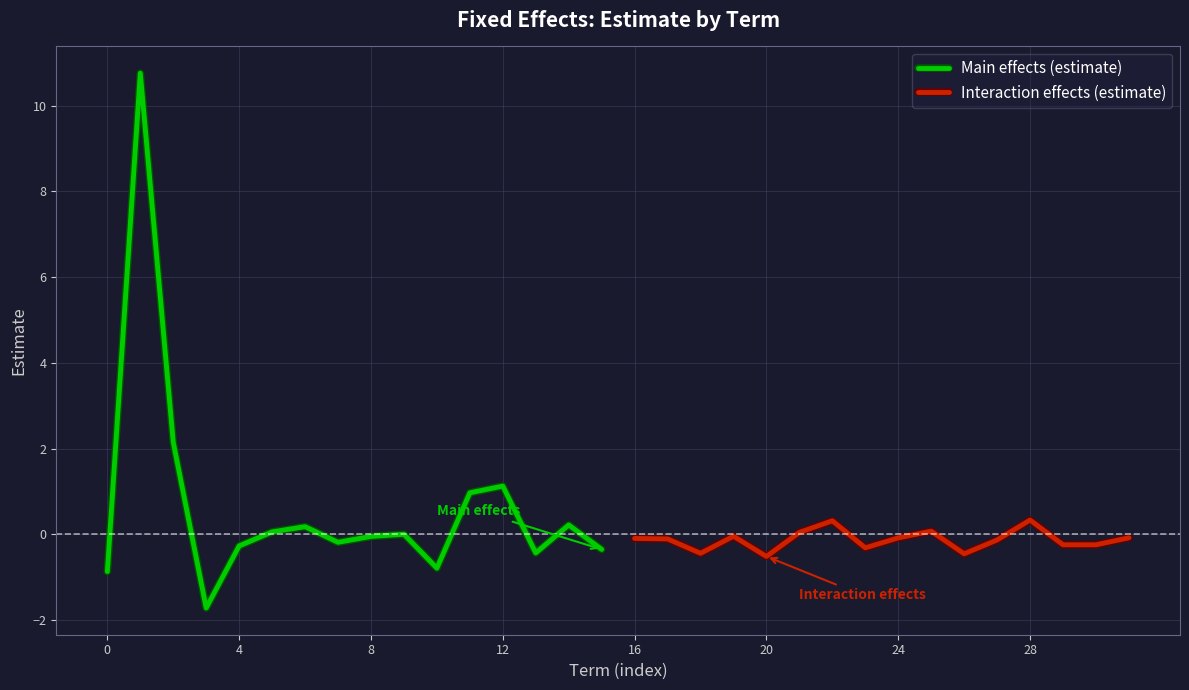

Does the chart display data point markers on the line(s)?

No